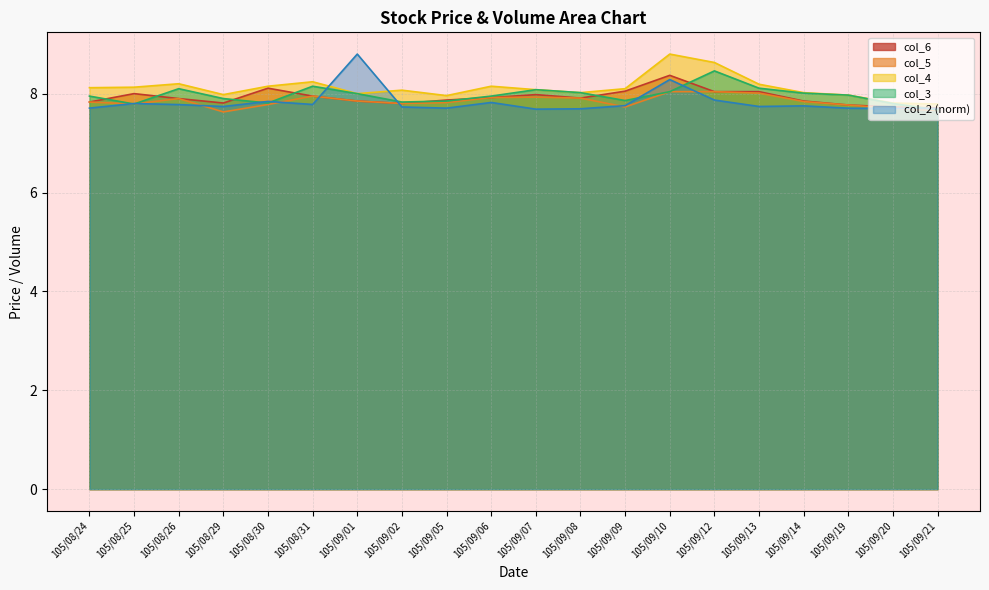

What is the spread (max minus min) of values at 105/09/08?

0.3